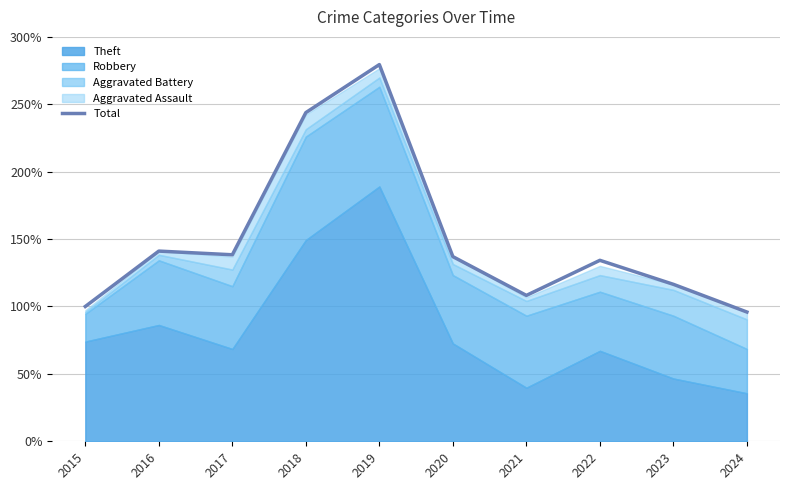

How many data points are above 136?

5